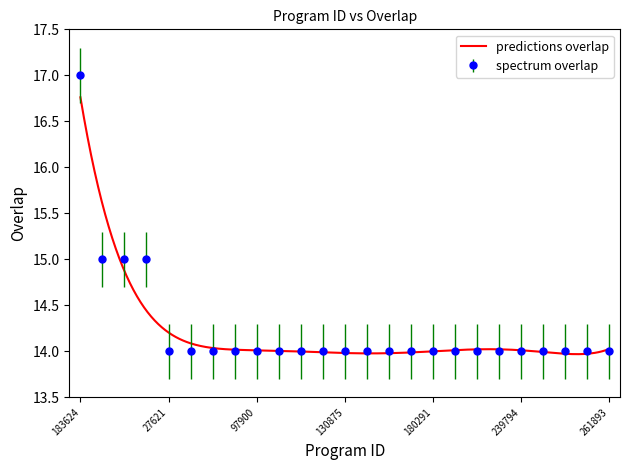

How many values are between 14 and 15?

24